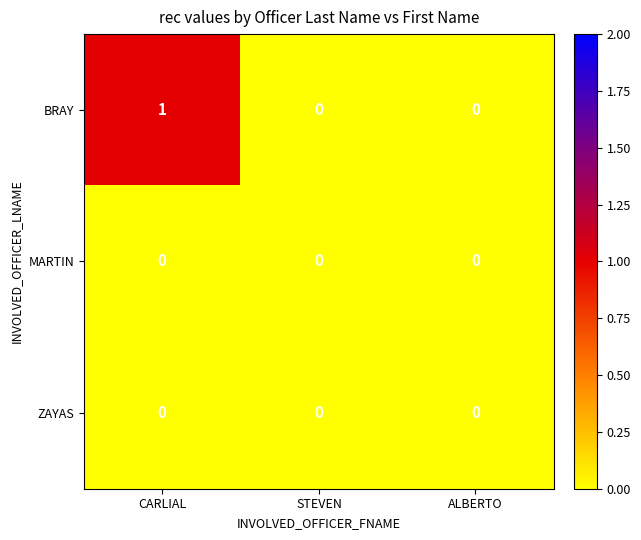

Which series has the largest total across all categories?

BRAY